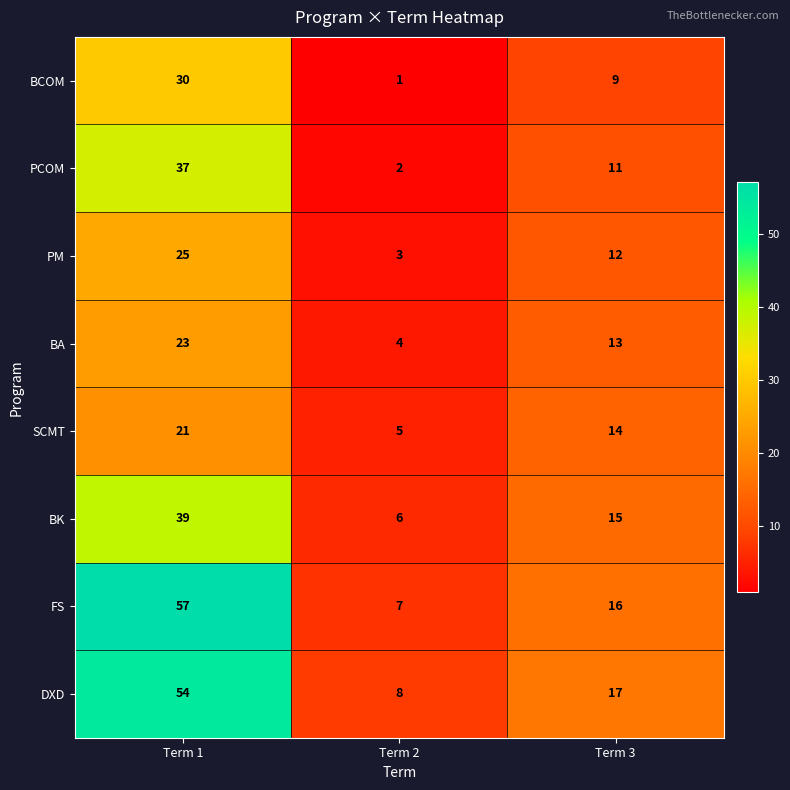

Which series changed the most between Term 1 and Term 3?

FS